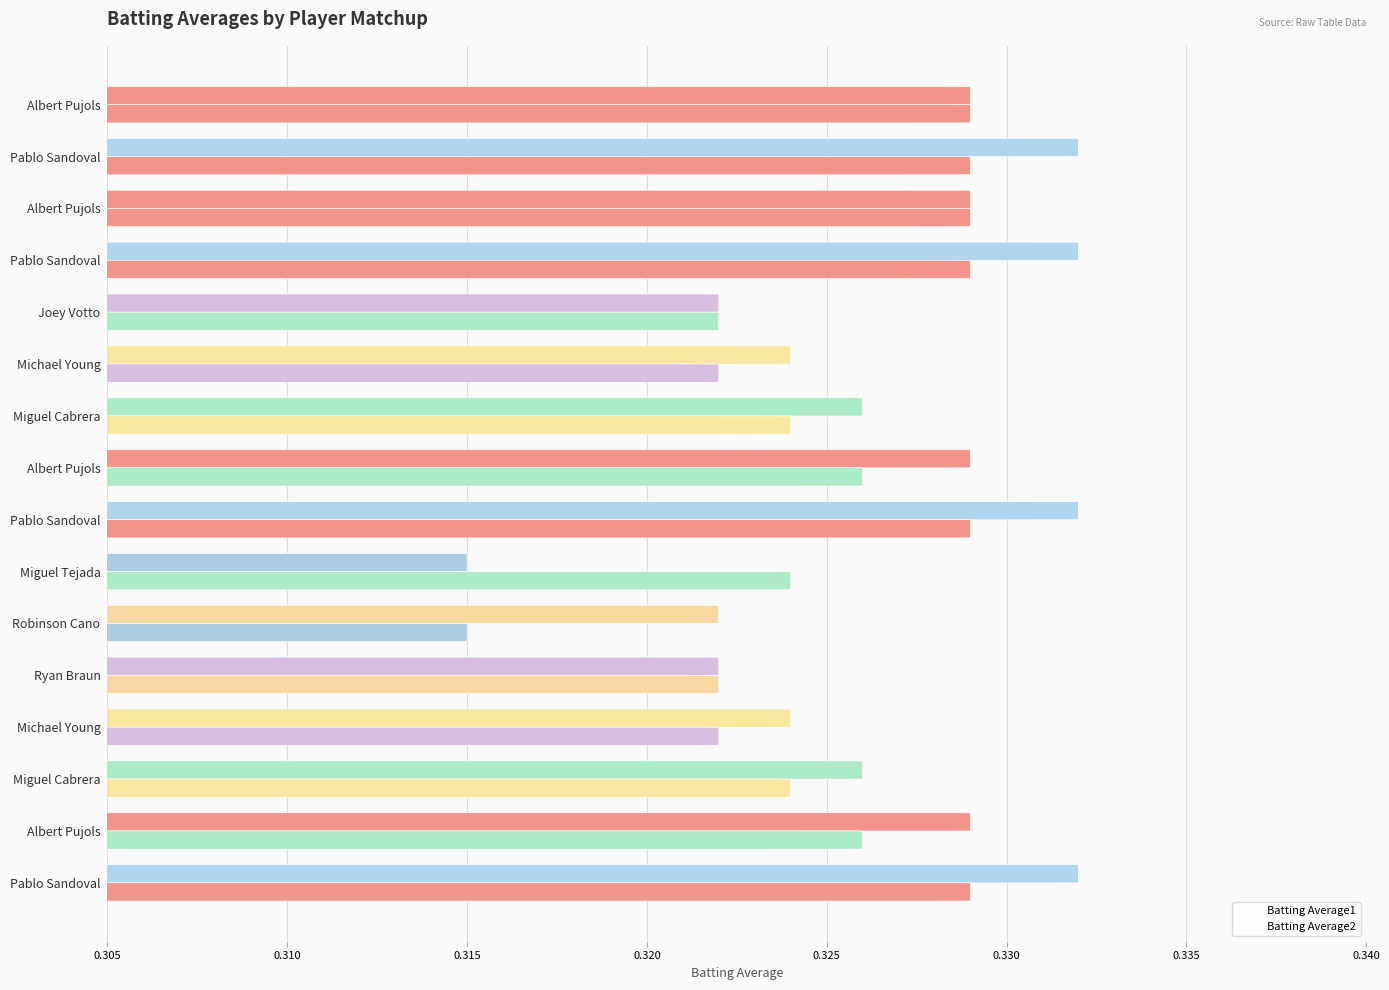

Count the Batting Average2 values in the range 0 to 1.

16